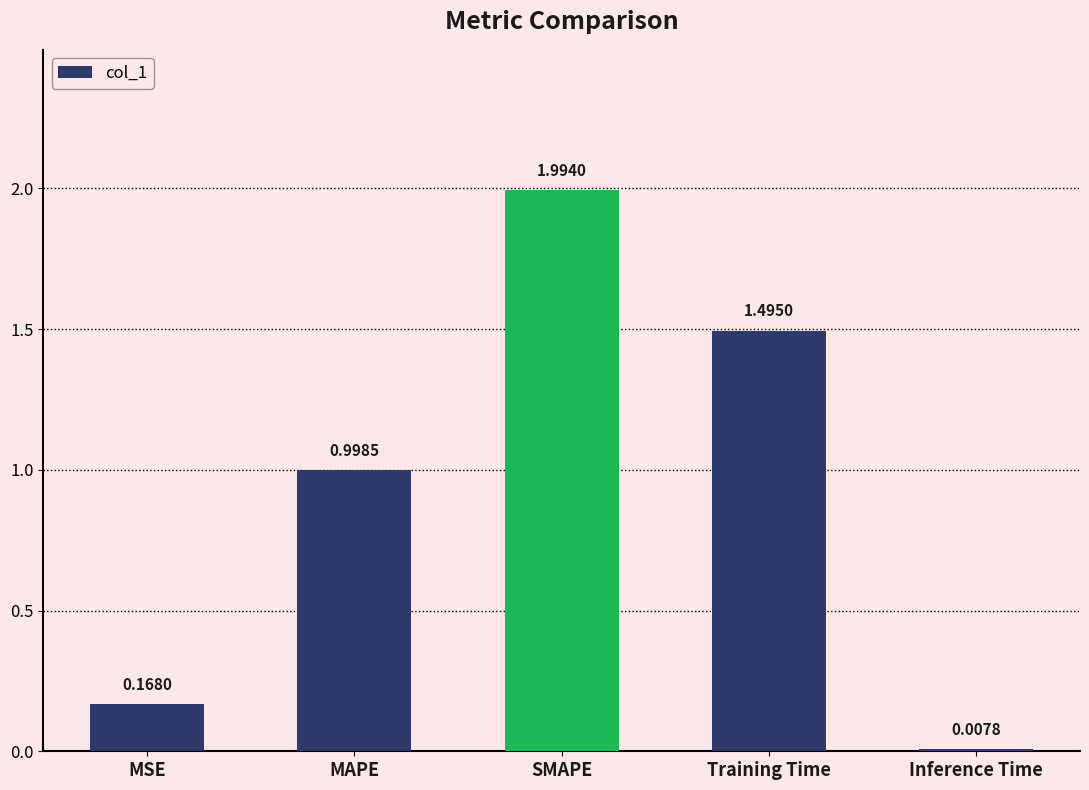

Between MAPE and Training Time, which is larger?

Training Time